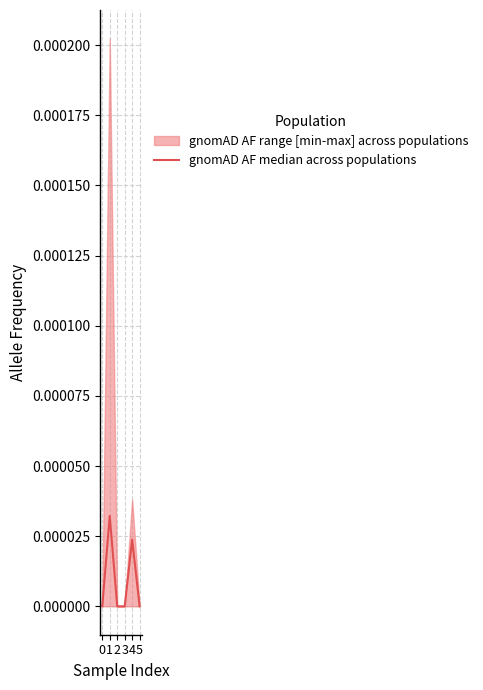

Does the chart display data point markers on the line(s)?

No